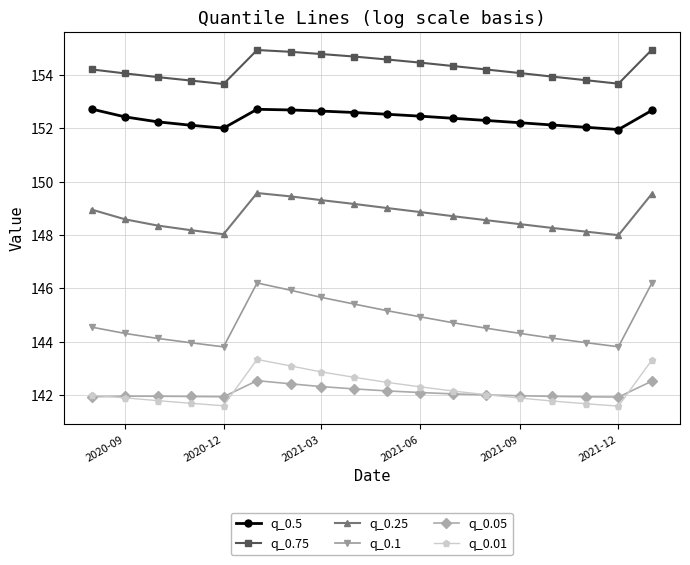

At how many categories does at least one series exceed 153?

18